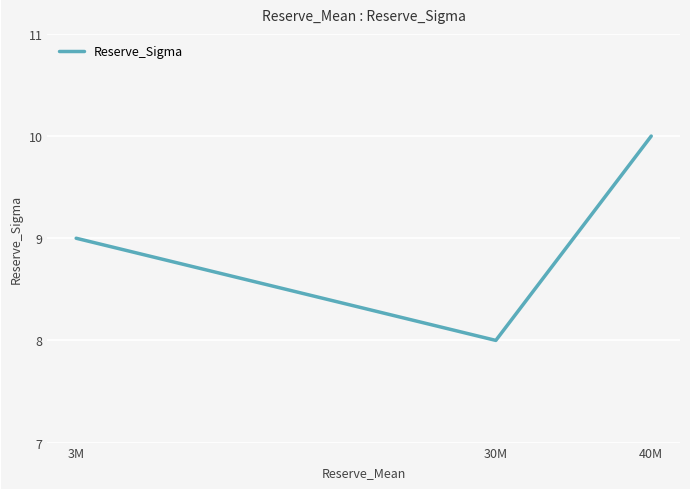

What is the change in value from 3M to 30M?

-1